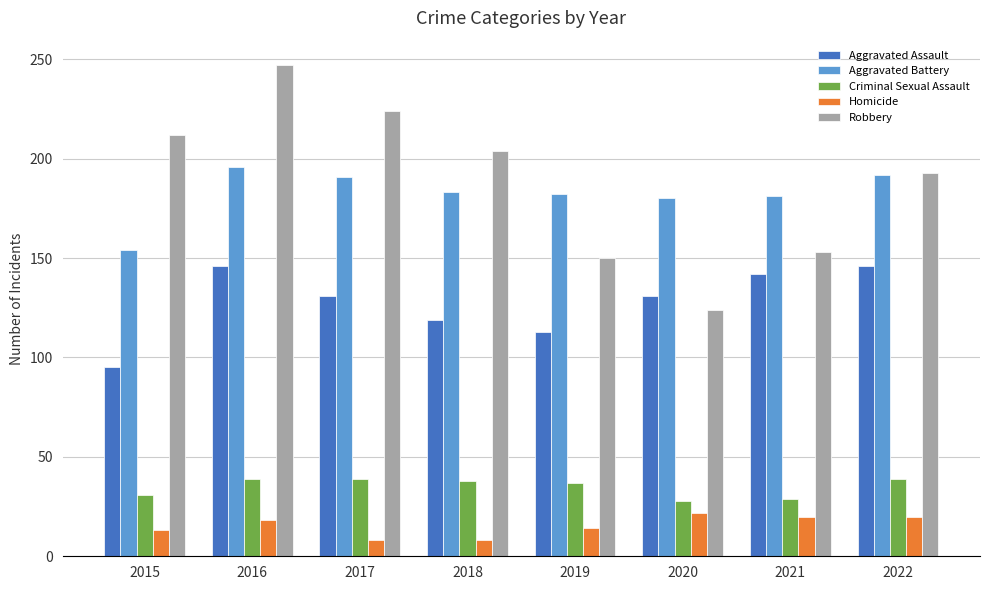

What is the difference between the Aggravated Battery values at 2020 and 2019?

2